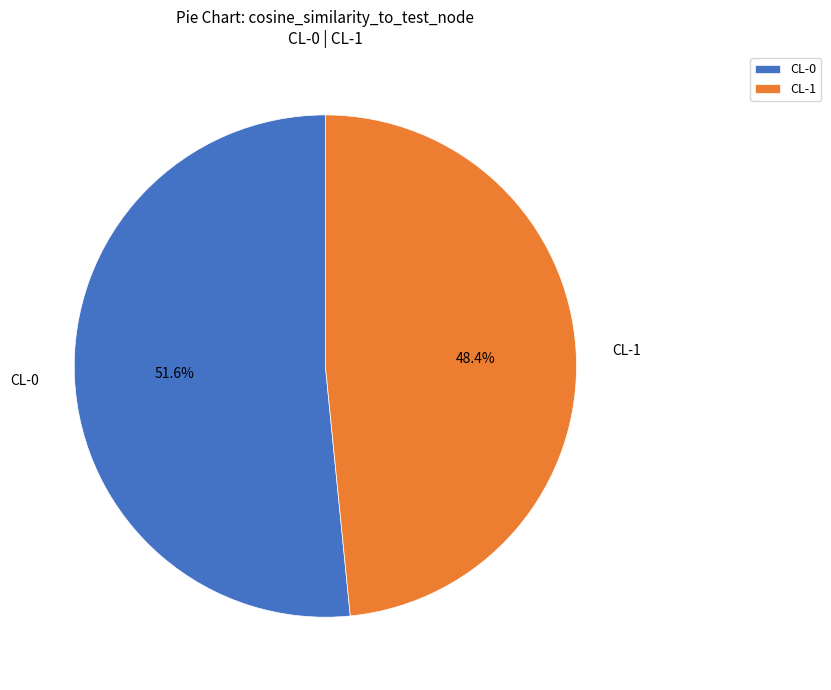

To the nearest percent, what percentage of the pie is CL-0?

52%